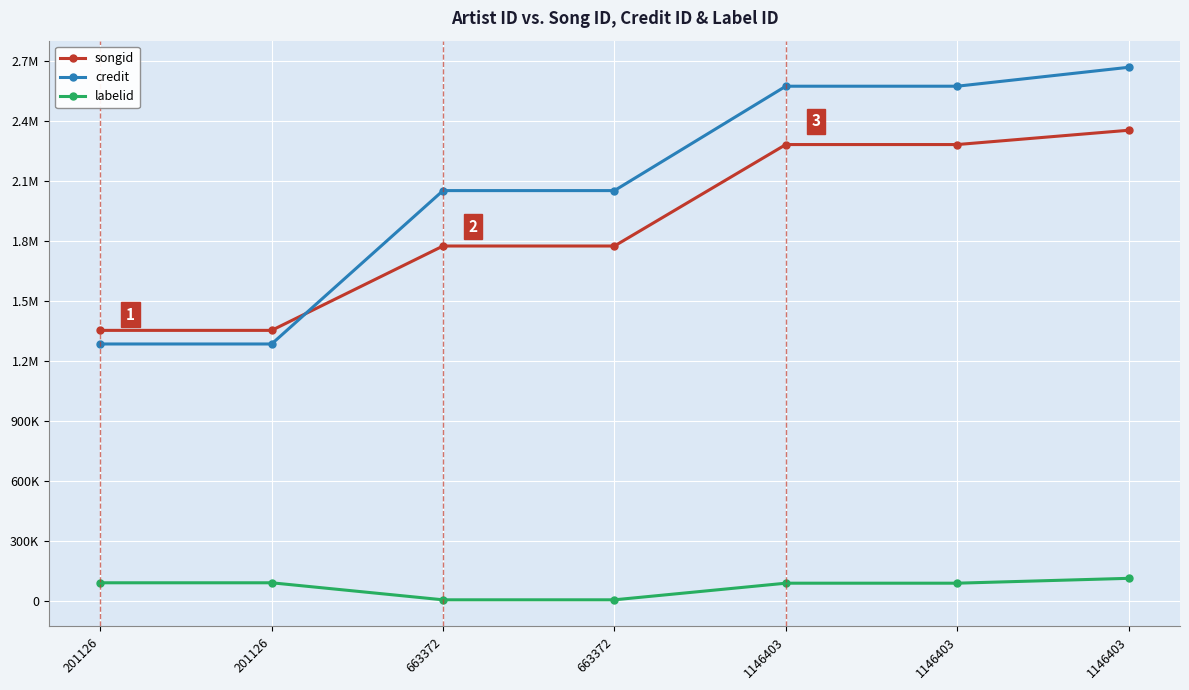

True or false: credit has more than 0 points higher than both neighbors.

False